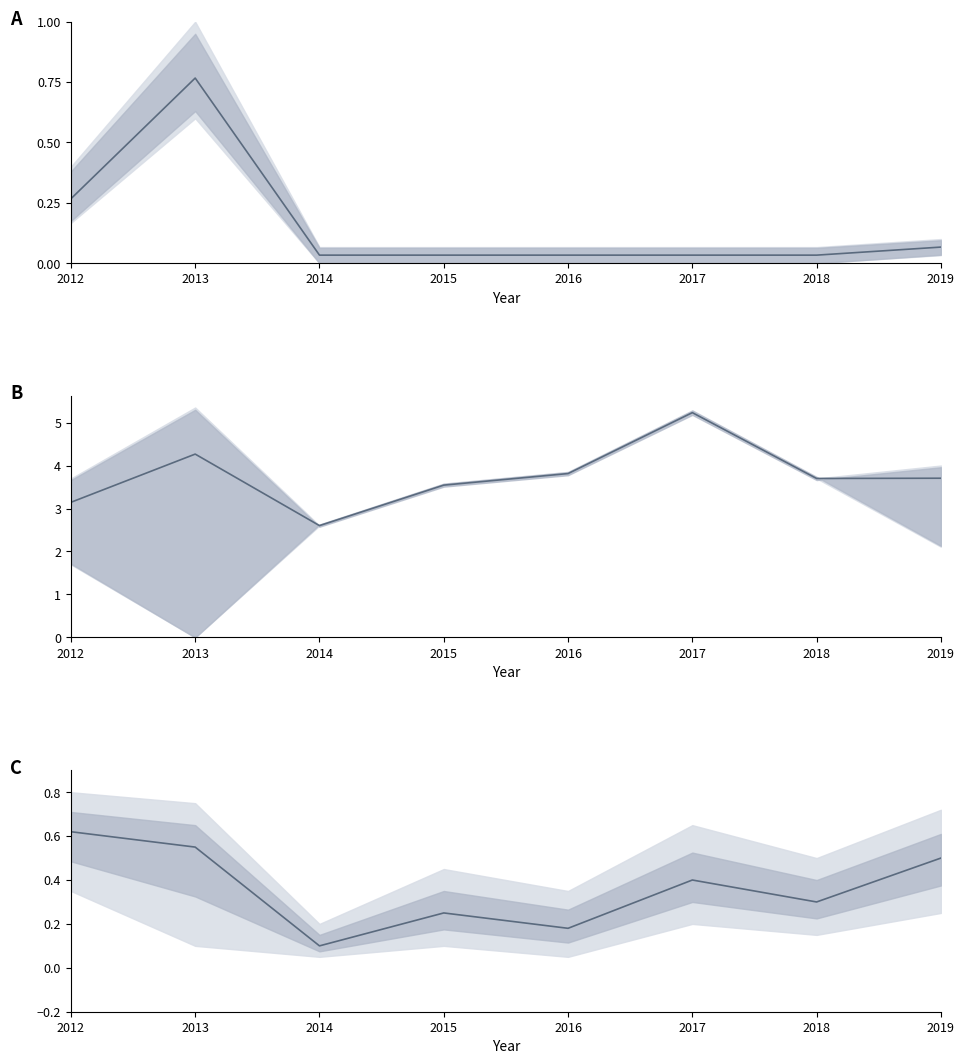

Between 2015 and 2016, which is larger?

2015